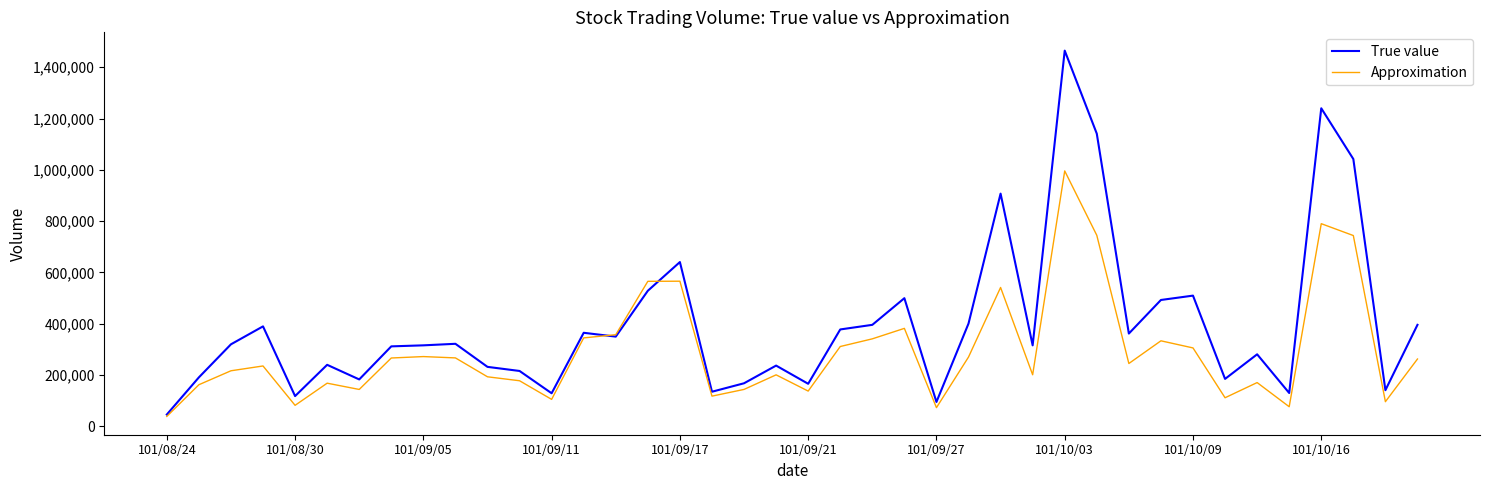

In True value, how many points are higher than both neighbors (excluding endpoints)?

12